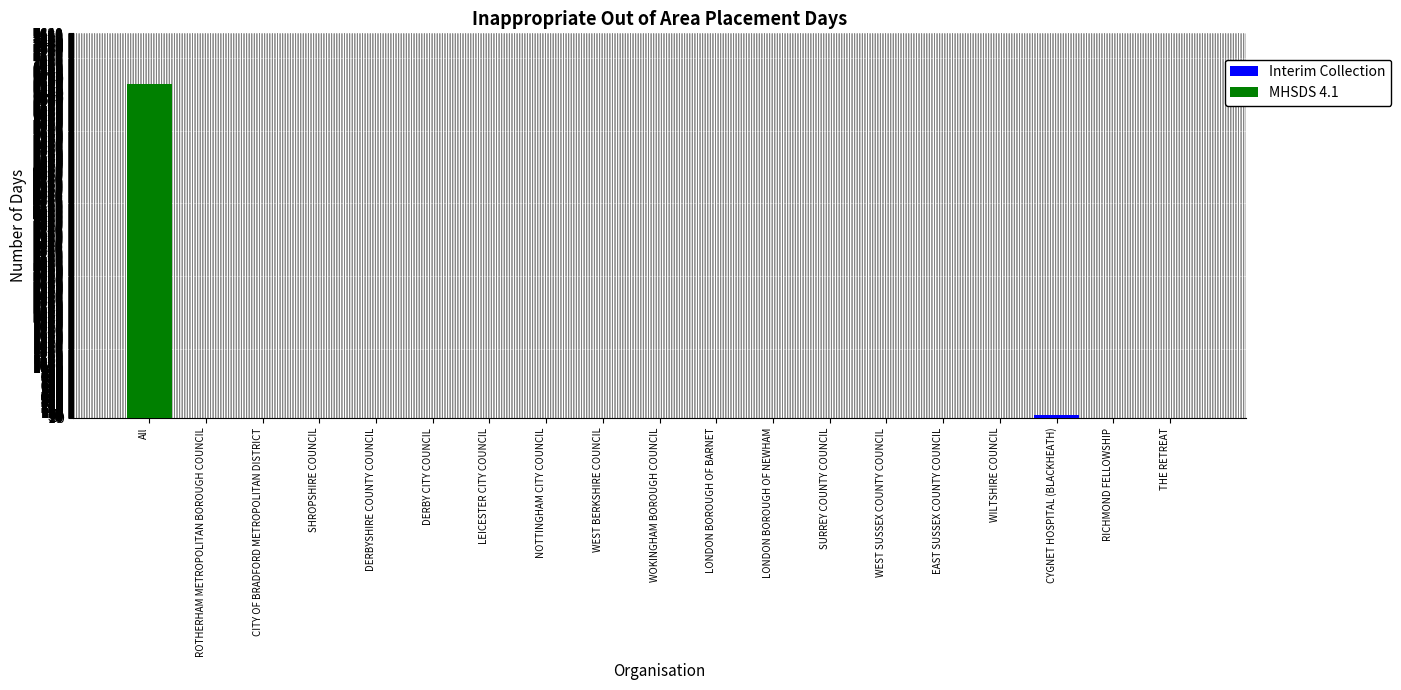

At which category is the sum across all series the highest?

All